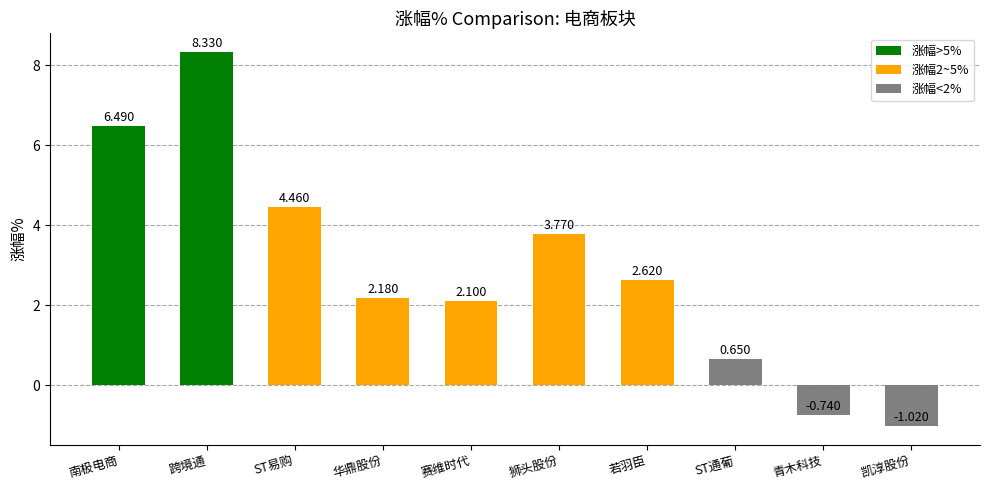

List the labels in order of value, smallest first.

凯淳股份, 青木科技, ST通葡, 赛维时代, 华鼎股份, 若羽臣, 狮头股份, ST易购, 南极电商, 跨境通